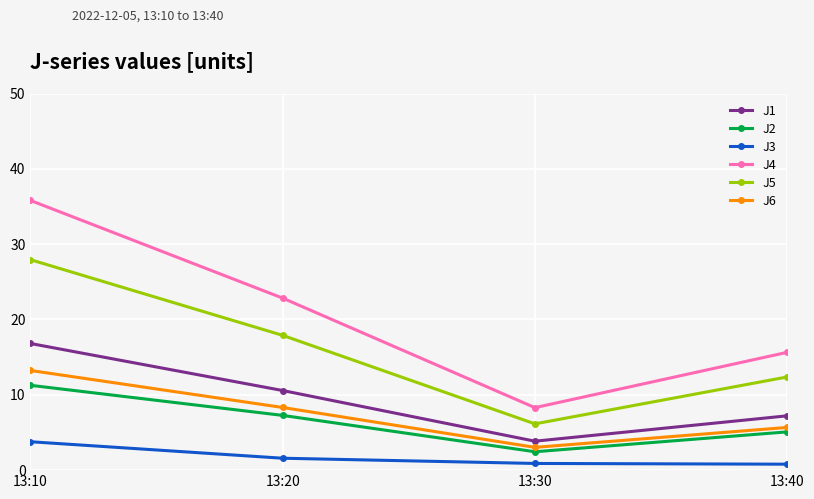

At 13:20, list the series in order from largest to smallest.

J4, J5, J1, J6, J2, J3